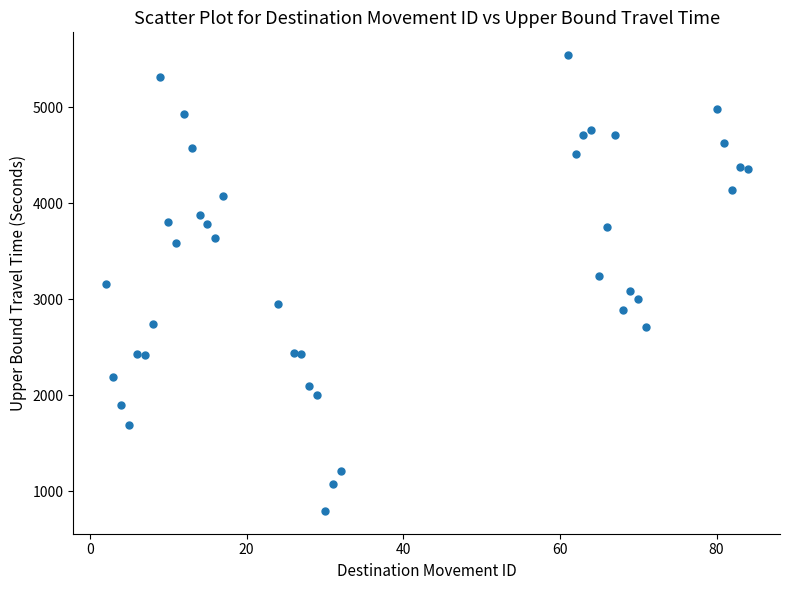

What is the range of Y values (max minus min)?

4751